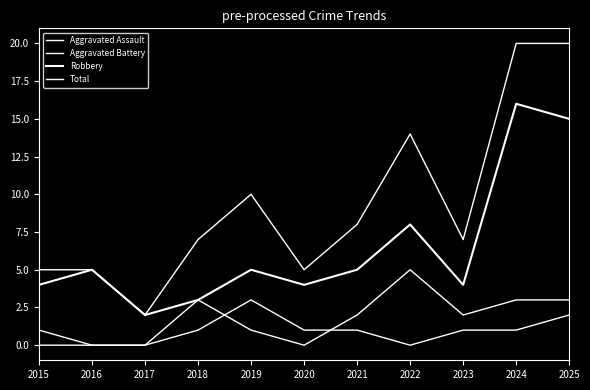

How many lines are shown in the chart?

4